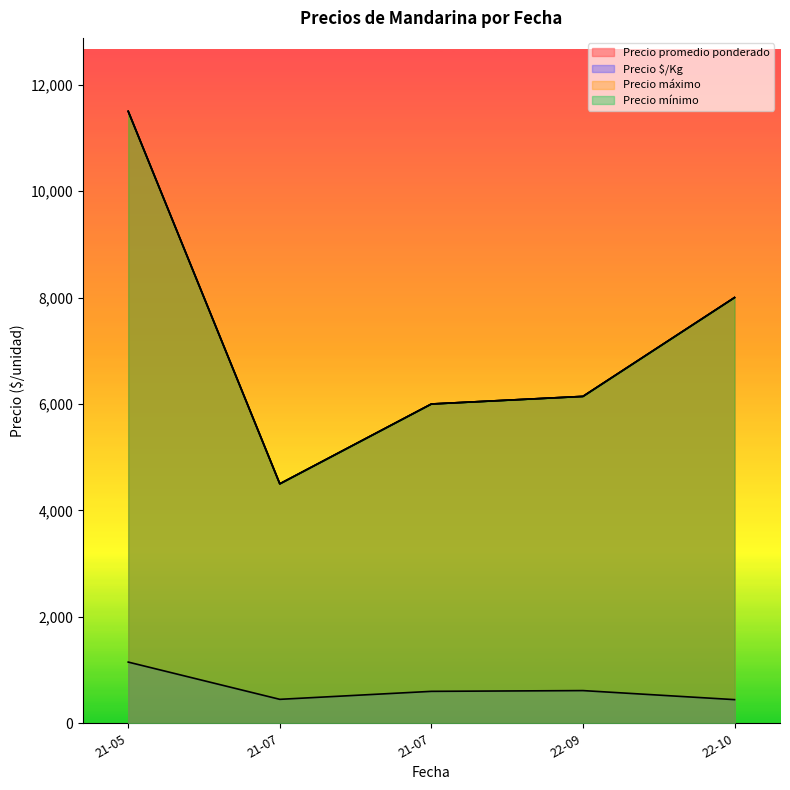

Which series has the largest total across all categories?

Precio promedio ponderado